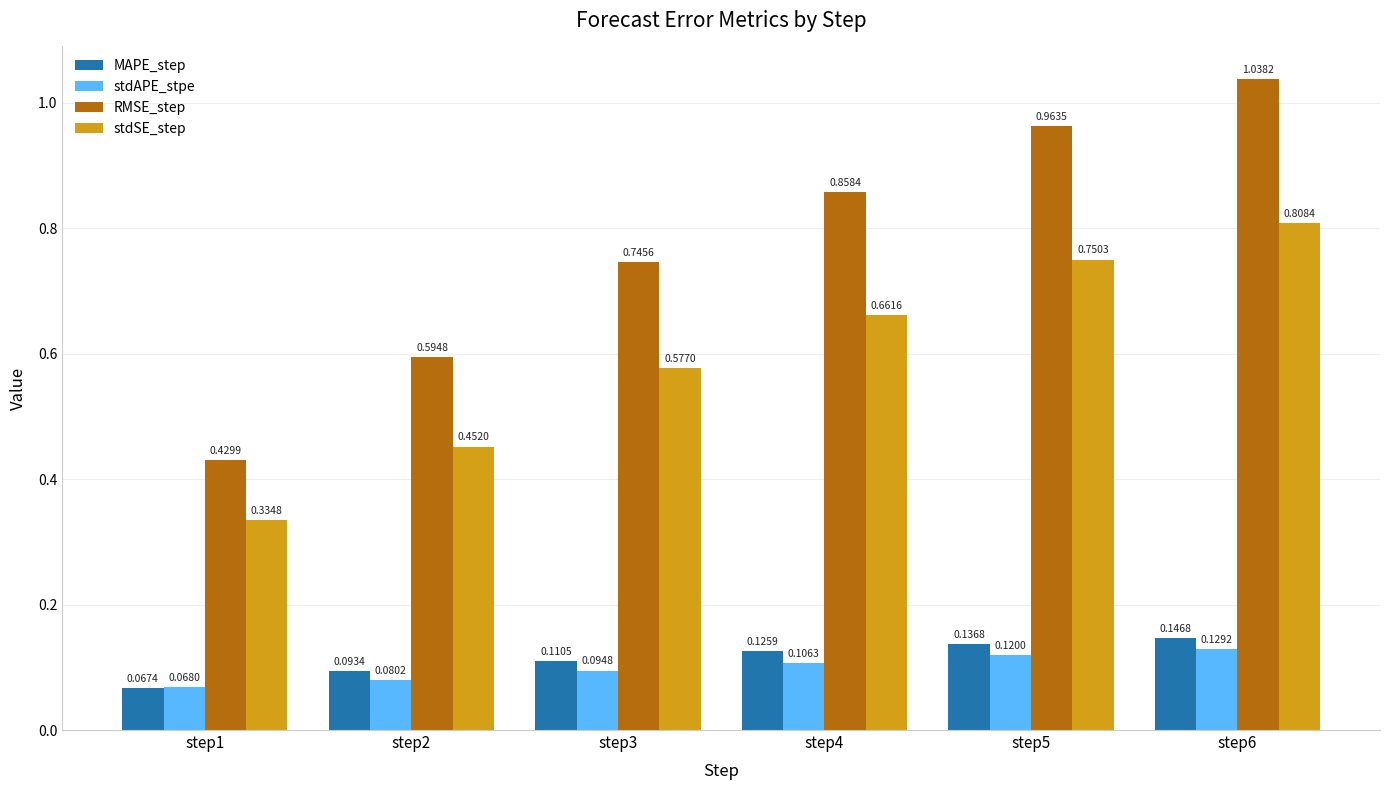

What is the total value across all series at step2?

1.2